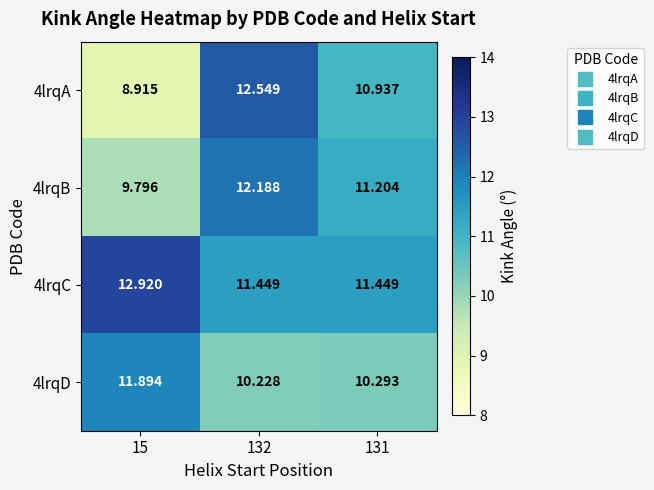

Count the number of categories in the chart.

3